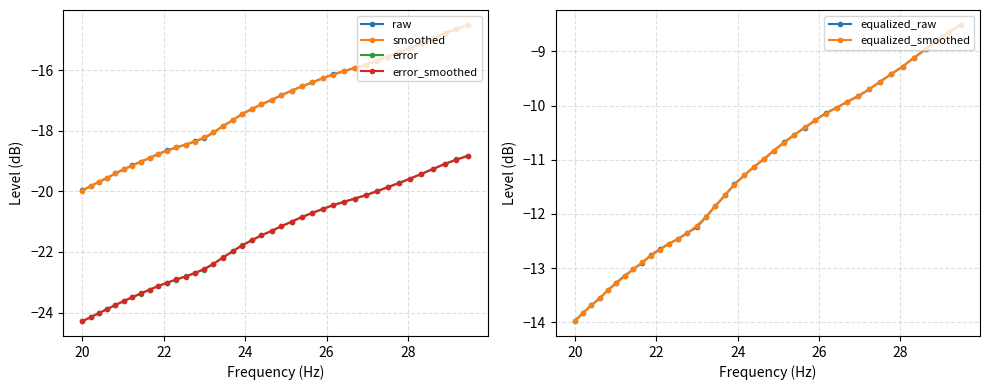

What is the maximum value for raw?

-14.5